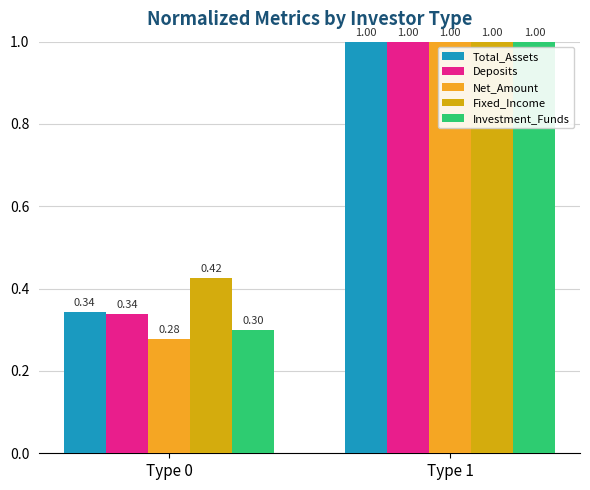

List the labels in order of Total_Assets value, smallest first.

Type 0, Type 1